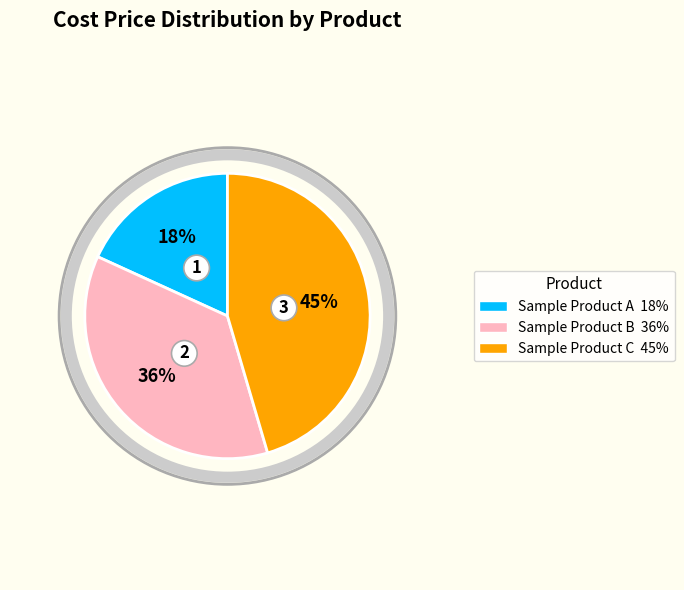

How many segments does this pie chart have?

3